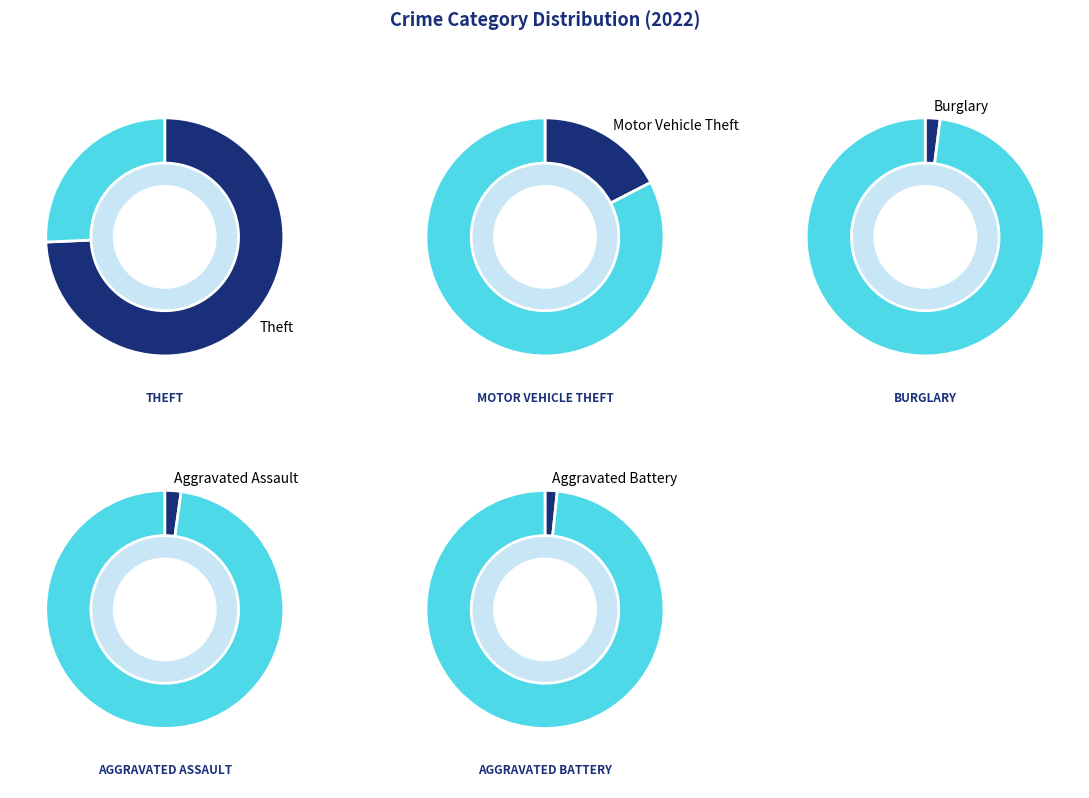

Which has a higher value, Arson or Aggravated Assault?

Aggravated Assault